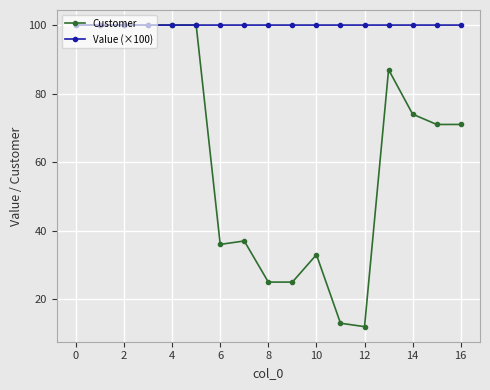

Which series has the largest total across all categories?

Value (×100)